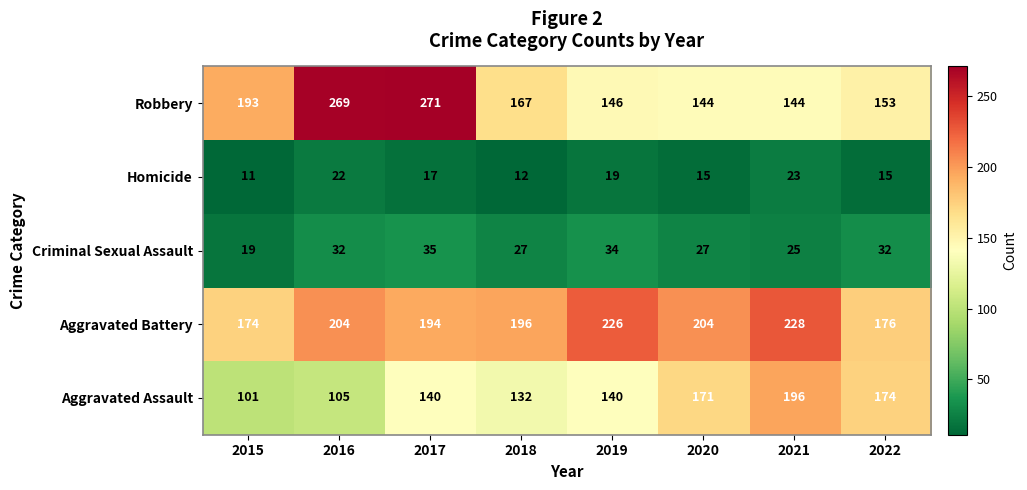

True or false: Robbery has a value of 144 at 2021.

True